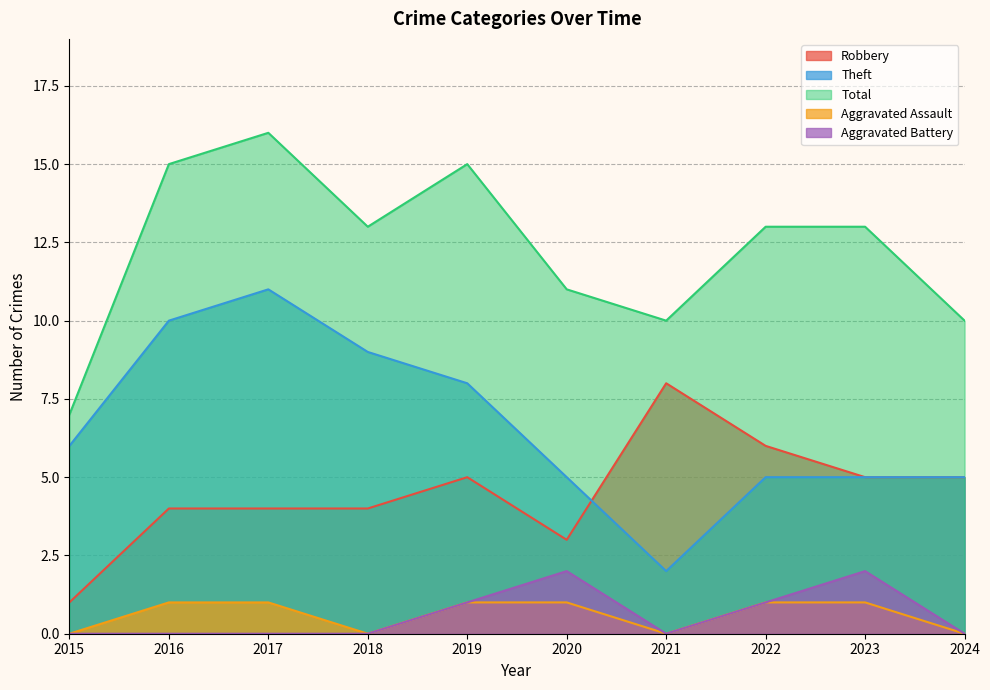

True or false: Robbery and Total intersect in this chart.

False